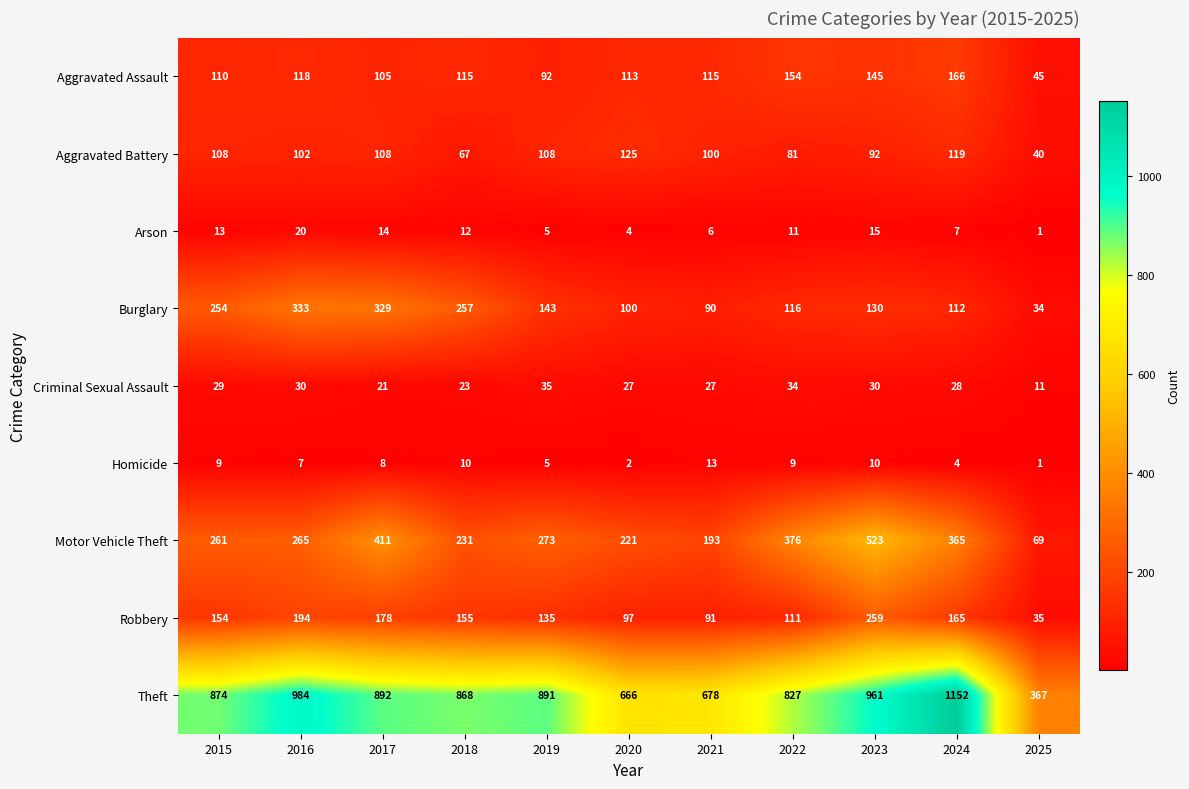

Rank the series at 2023 from lowest to highest value.

Homicide, Arson, Criminal Sexual Assault, Aggravated Battery, Burglary, Aggravated Assault, Robbery, Motor Vehicle Theft, Theft